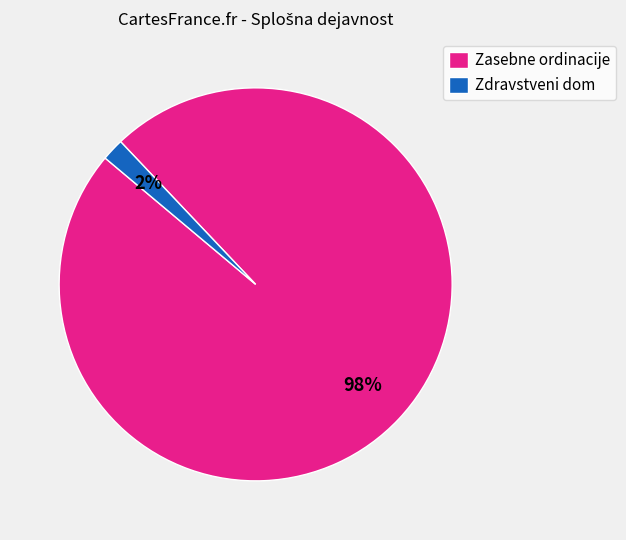

The Zdravstveni dom slice represents 8% of the pie. True or false?

False